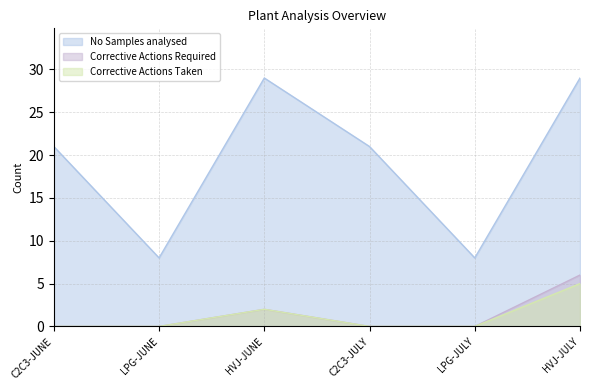

What is the label of the 1st point from the right?

HVJ-JULY